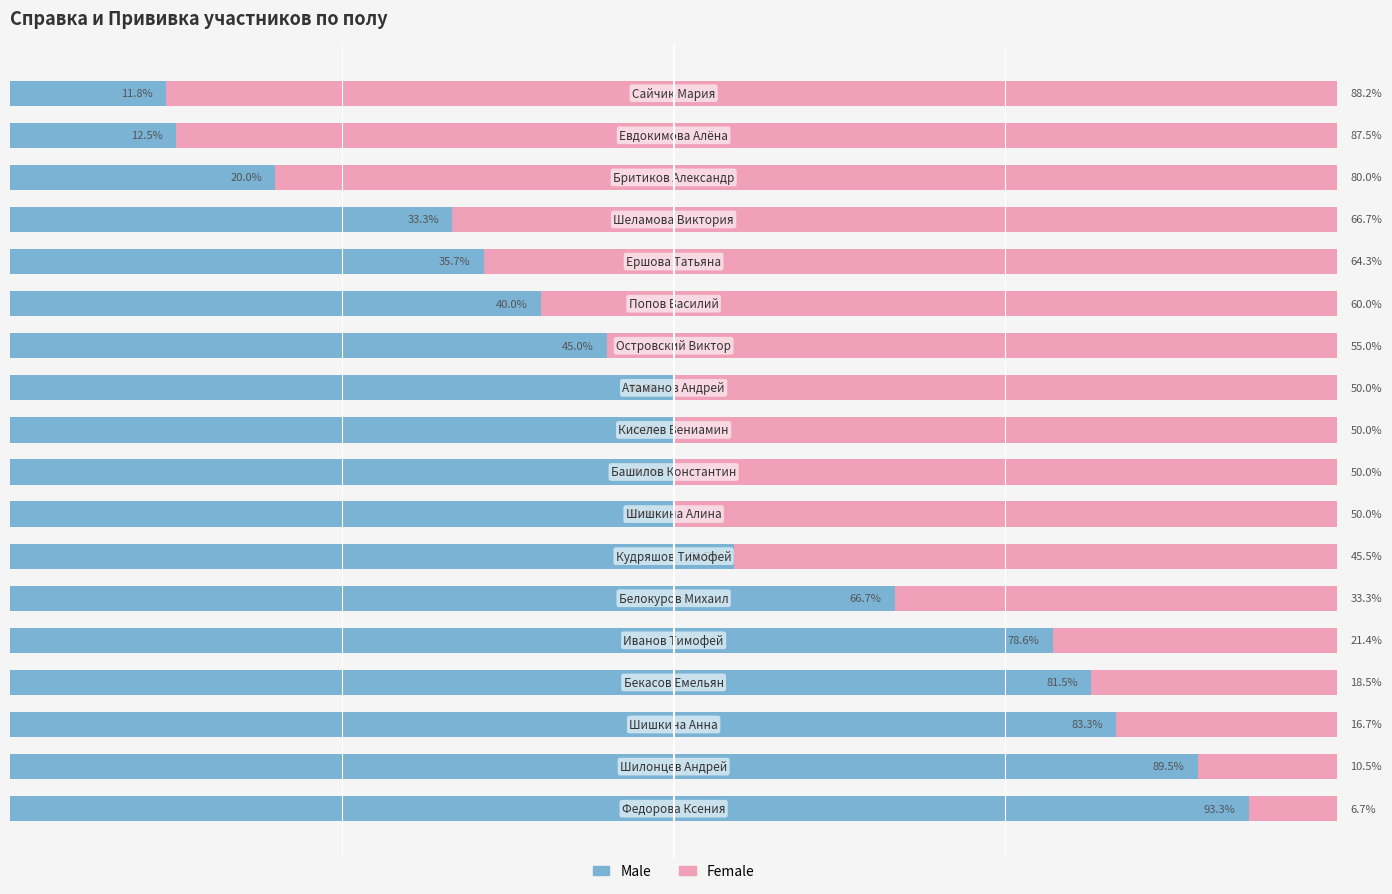

What are all the series names shown in the legend?

Male, Female